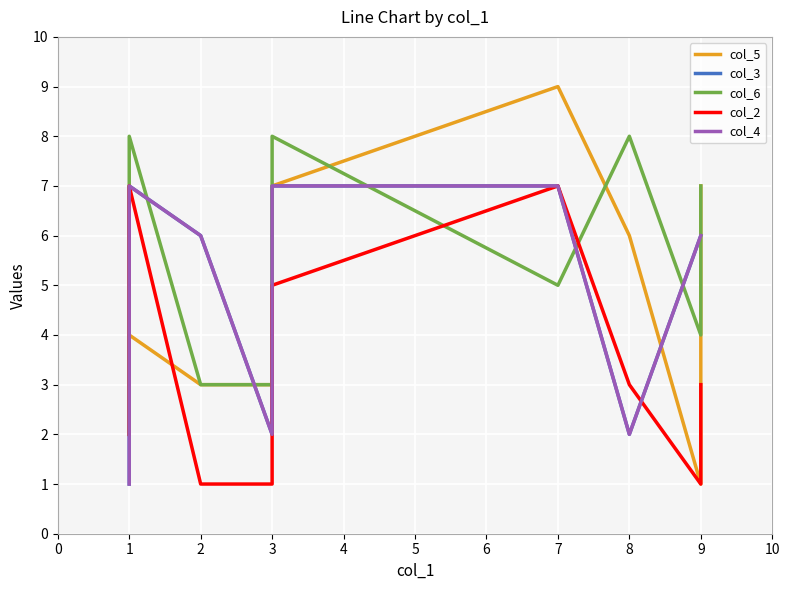

What is the total value across all series at 3?

11